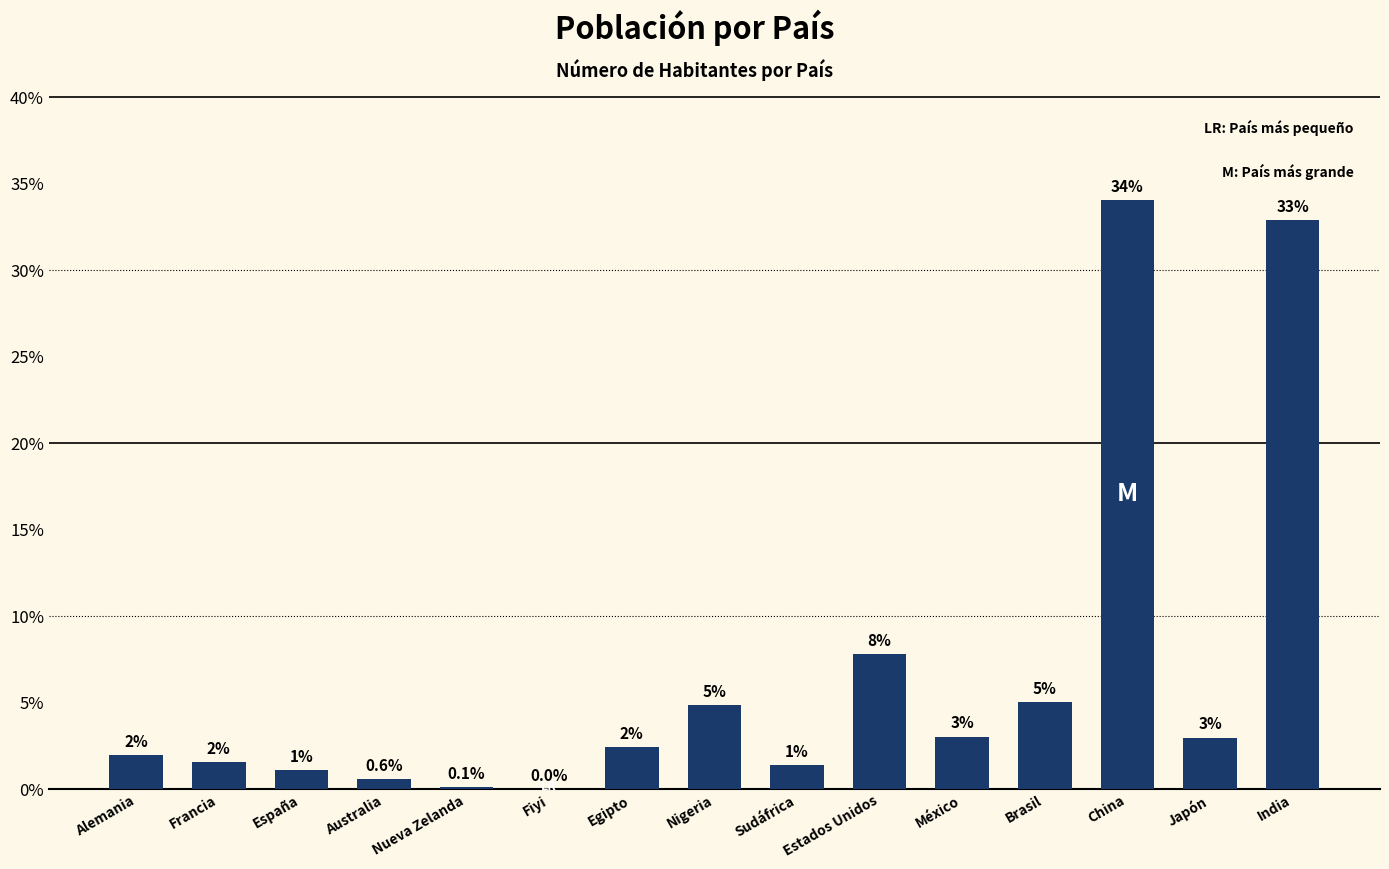

Between Nueva Zelanda and Brasil, which is larger?

Brasil